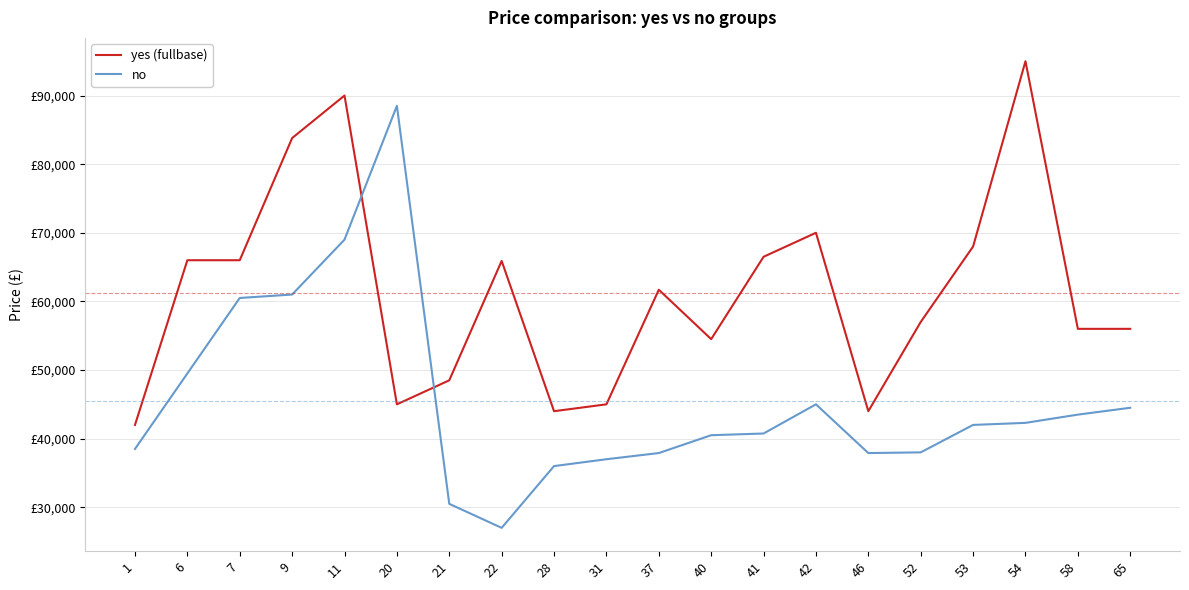

What are all the series names shown in the legend?

yes (fullbase), no